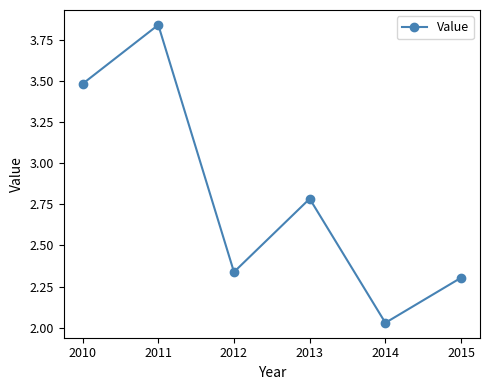

What is the sum of the values at 2014 and 2011?

5.9